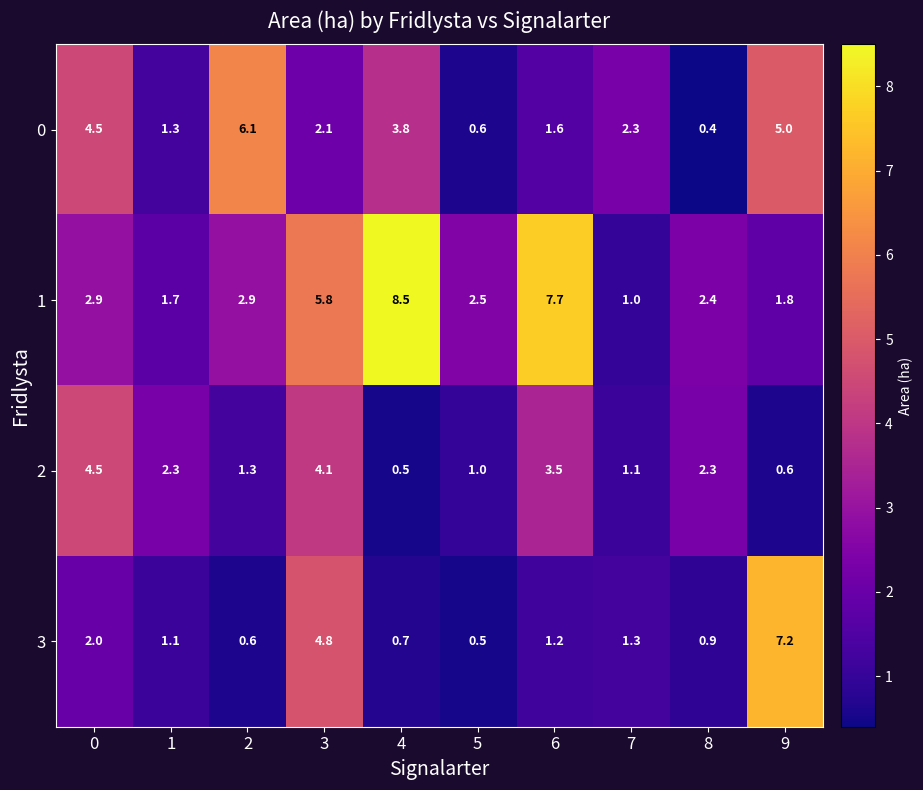

How many categories are shown in the chart?

10